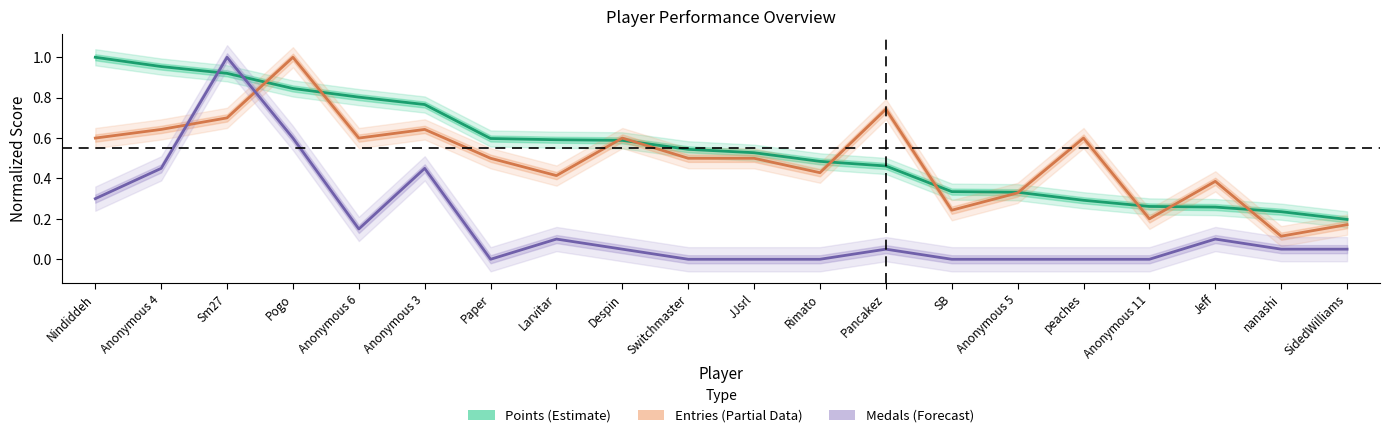

What is the sum of all Entries (Partial Data) values?

9.9